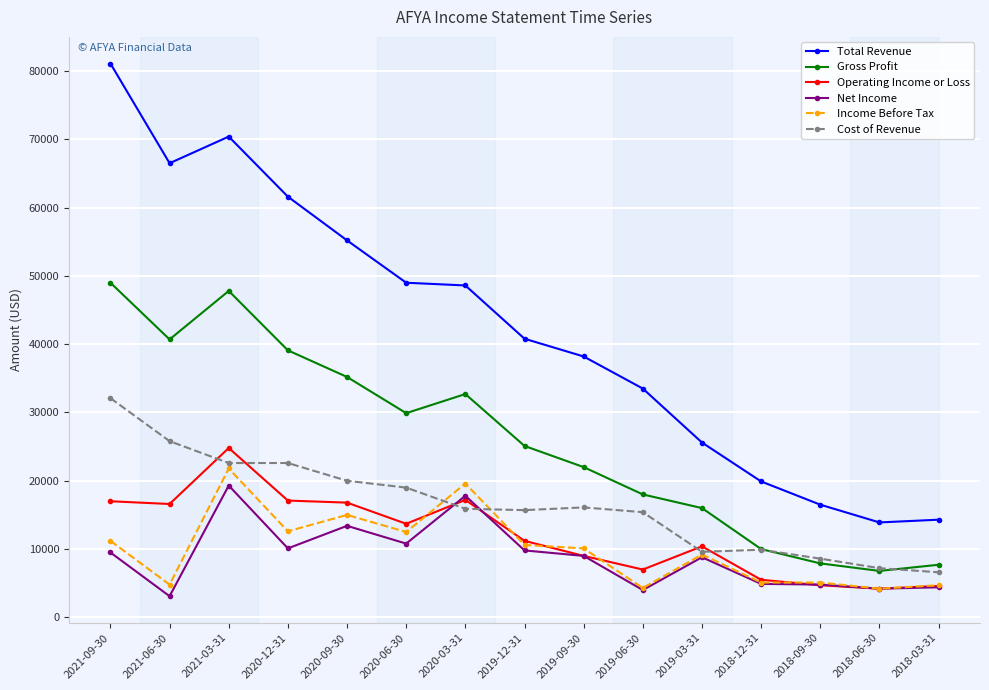

What position from the left is 2018-06-30?

14